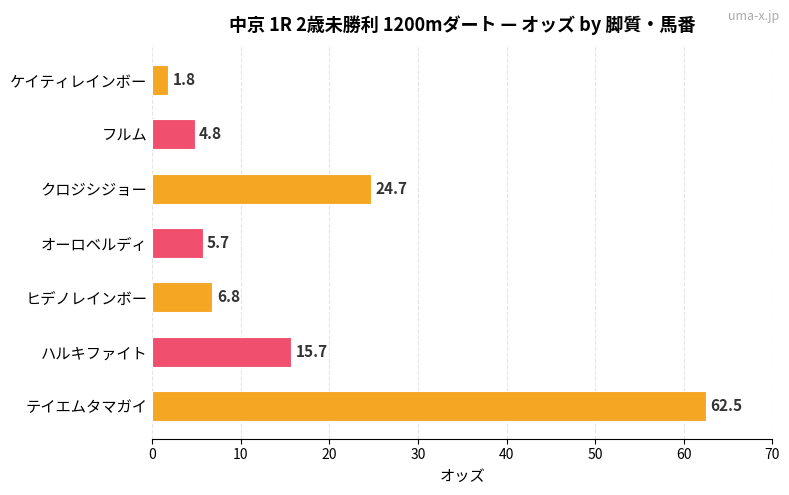

Count the number of data series in this chart.

1